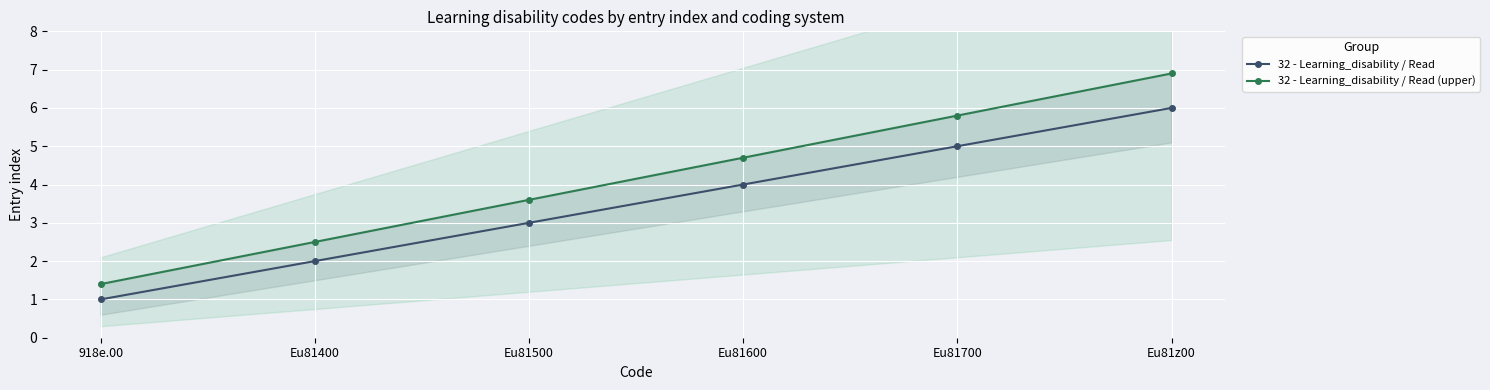

What is the difference between the highest and lowest values at Eu81500?

0.6